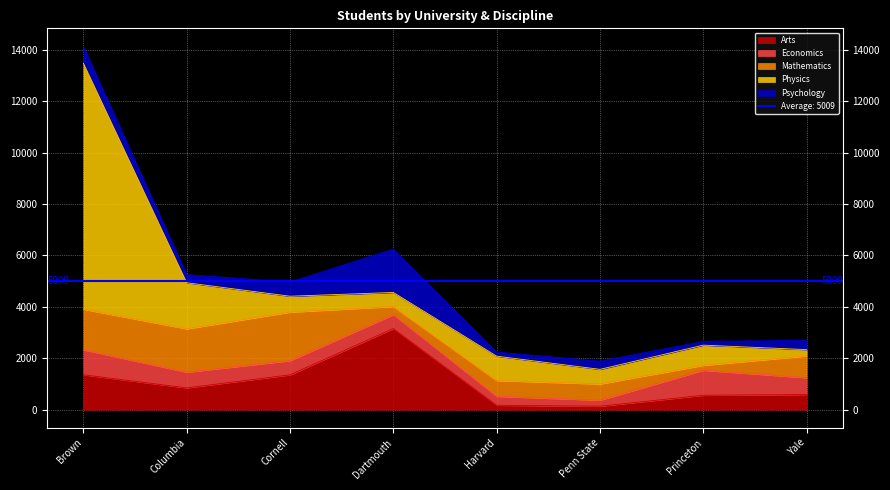

How many interior local valleys does the Arts series have?

2